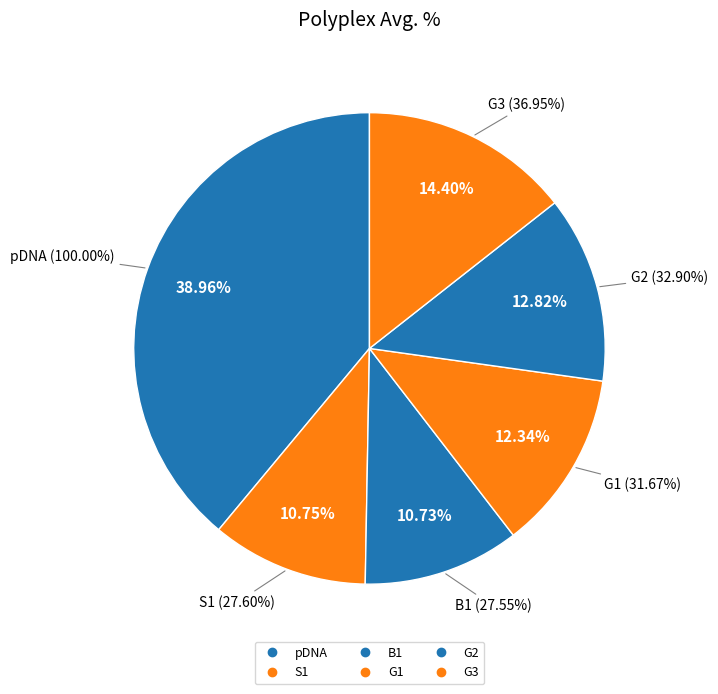

To the nearest percent, what is the average slice percentage?

17%